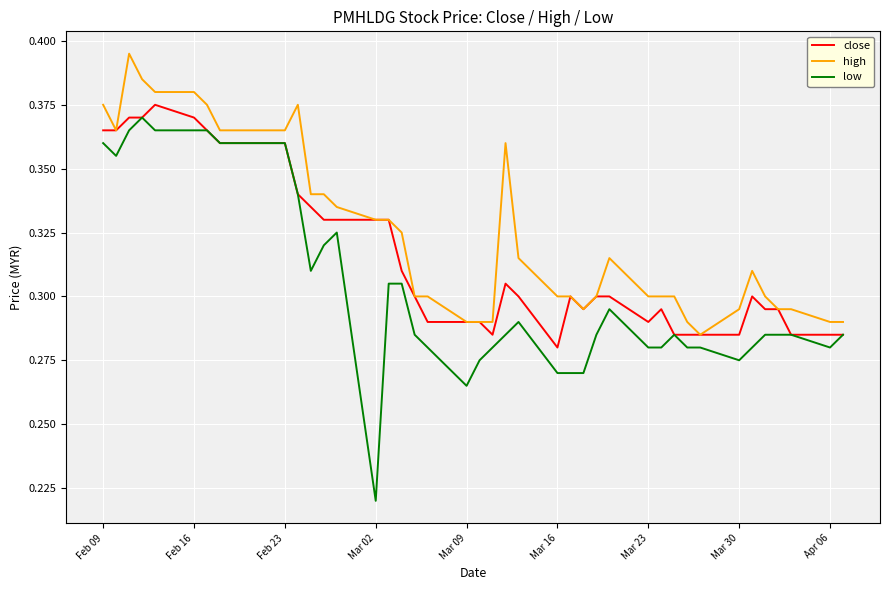

True or false: high and low cross at least once.

False